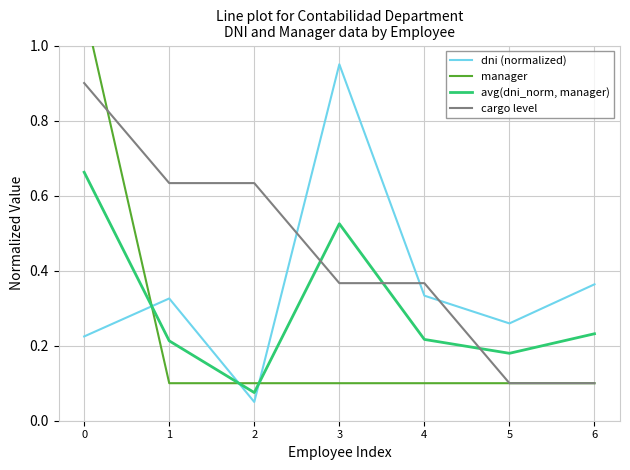

What is the value of the manager point at the 2nd from the left?

0.1